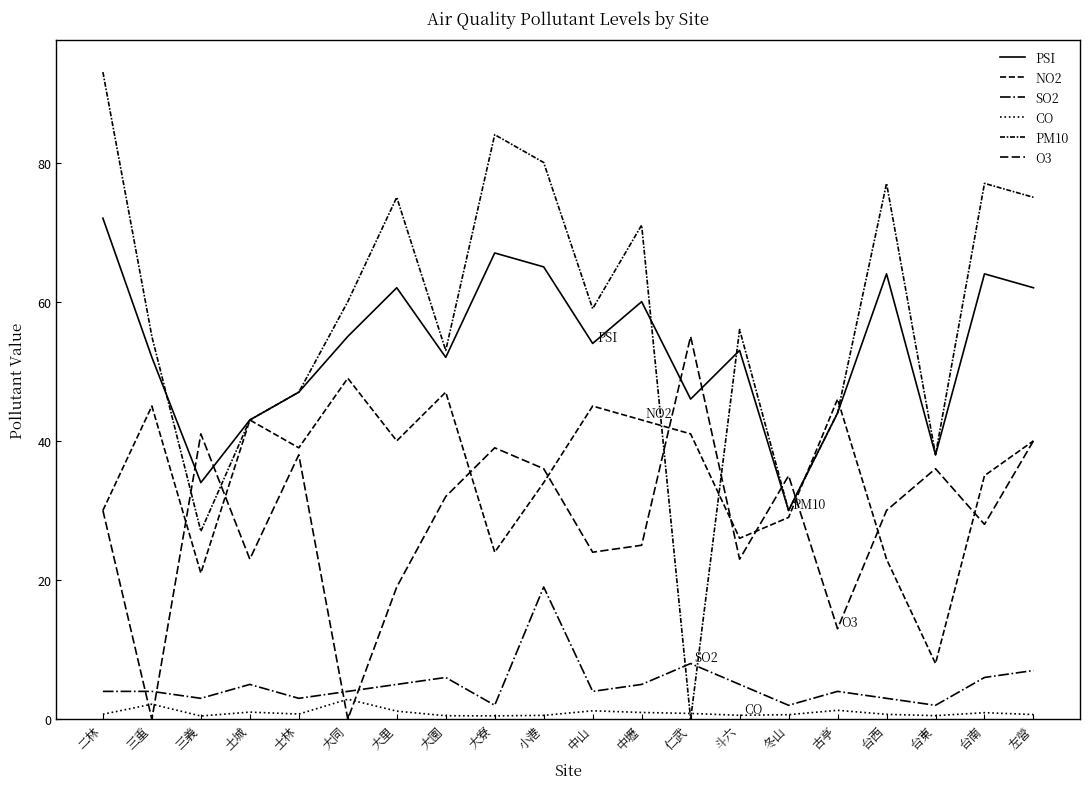

Reading left to right, list all the values displayed in this chart.

PSI: 二林=72.0	三重=52.0	三義=34.0	土城=43.0	士林=47.0	大同=55.0	大里=62.0	大園=52.0	大寮=67.0	小港=65.0	中山=54.0	中壢=60.0	仁武=46.0	斗六=53.0	冬山=30.0	古亭=44.0	台西=64.0	台東=38.0	台南=64.0	左營=62.0
NO2: 二林=30.0	三重=45.0	三義=21.0	土城=43.0	士林=39.0	大同=49.0	大里=40.0	大園=47.0	大寮=24.0	小港=34.0	中山=45.0	中壢=43.0	仁武=41.0	斗六=26.0	冬山=29.0	古亭=46.0	台西=23.0	台東=8.0	台南=35.0	左營=40.0
SO2: 二林=4.0	三重=4.0	三義=3.0	土城=5.0	士林=3.0	大同=4.0	大里=5.0	大園=6.0	大寮=2.0	小港=19.0	中山=4.0	中壢=5.0	仁武=8.0	斗六=5.0	冬山=2.0	古亭=4.0	台西=3.0	台東=2.0	台南=6.0	左營=7.0
CO: 二林=0.7	三重=2.2	三義=0.5	土城=1.0	士林=0.7	大同=2.9	大里=1.2	大園=0.5	大寮=0.5	小港=0.6	中山=1.2	中壢=1.0	仁武=0.8	斗六=0.6	冬山=0.7	古亭=1.3	台西=0.7	台東=0.5	台南=0.9	左營=0.7
PM10: 二林=93.0	三重=55.0	三義=27.0	土城=43.0	士林=47.0	大同=60.0	大里=75.0	大園=53.0	大寮=84.0	小港=80.0	中山=59.0	中壢=71.0	仁武=0.0	斗六=56.0	冬山=30.0	古亭=44.0	台西=77.0	台東=38.0	台南=77.0	左營=75.0
O3: 二林=30.0	三重=0.0	三義=41.0	土城=23.0	士林=38.0	大同=0.0	大里=19.0	大園=32.0	大寮=39.0	小港=36.0	中山=24.0	中壢=25.0	仁武=55.0	斗六=23.0	冬山=35.0	古亭=13.0	台西=30.0	台東=36.0	台南=28.0	左營=40.0